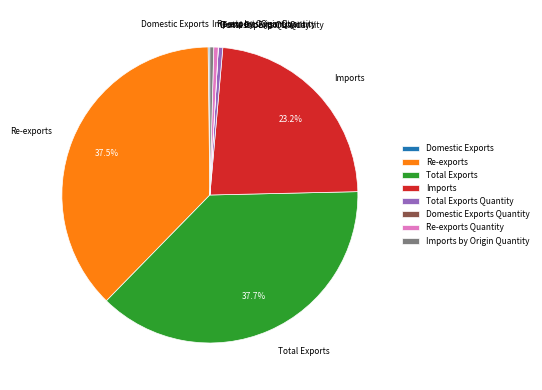

What percentage is the Total Exports slice, to the nearest percent?

38%